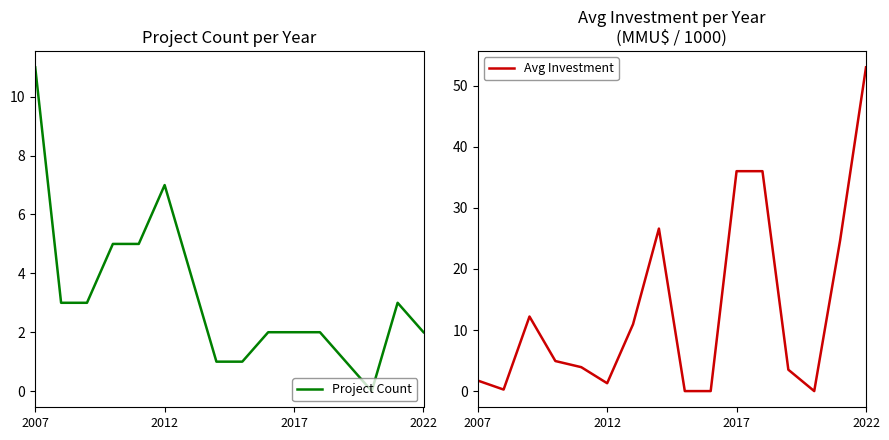

What is the maximum value for Avg Investment?

53.0